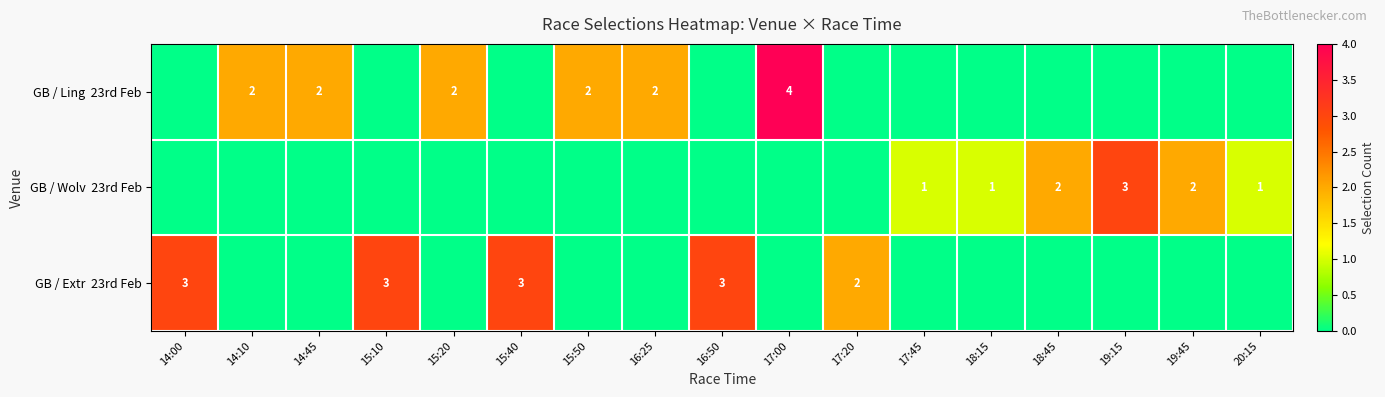

Between 14:45 and 16:25, which series saw the biggest shift?

GB / Ling 23rd Feb